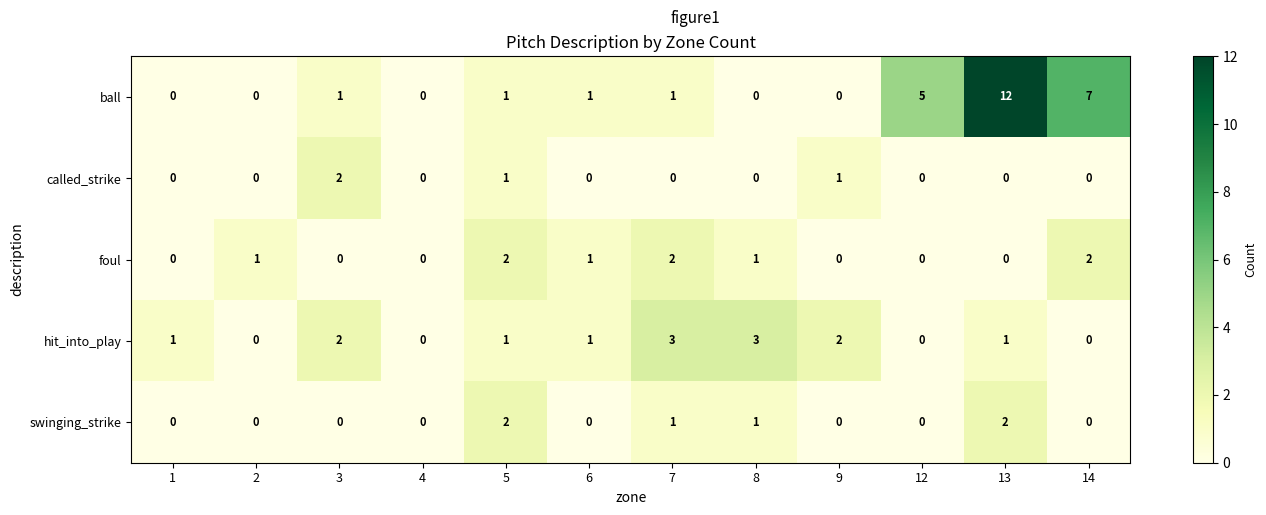

What is the spread (max minus min) of values at 14?

7